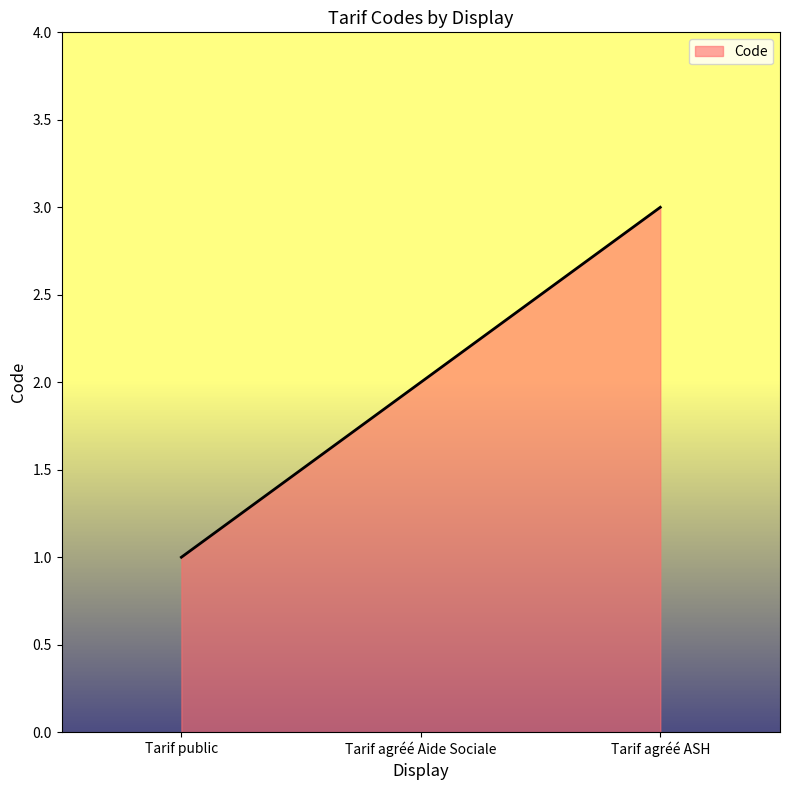

What position from the left is Tarif agréé Aide Sociale?

2